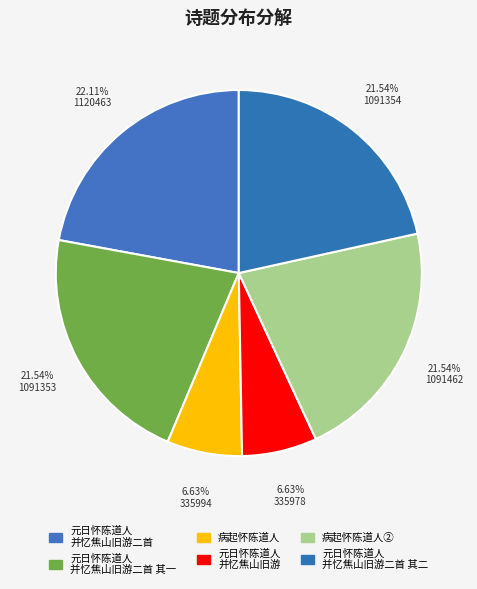

Is there a majority slice in this chart?

No